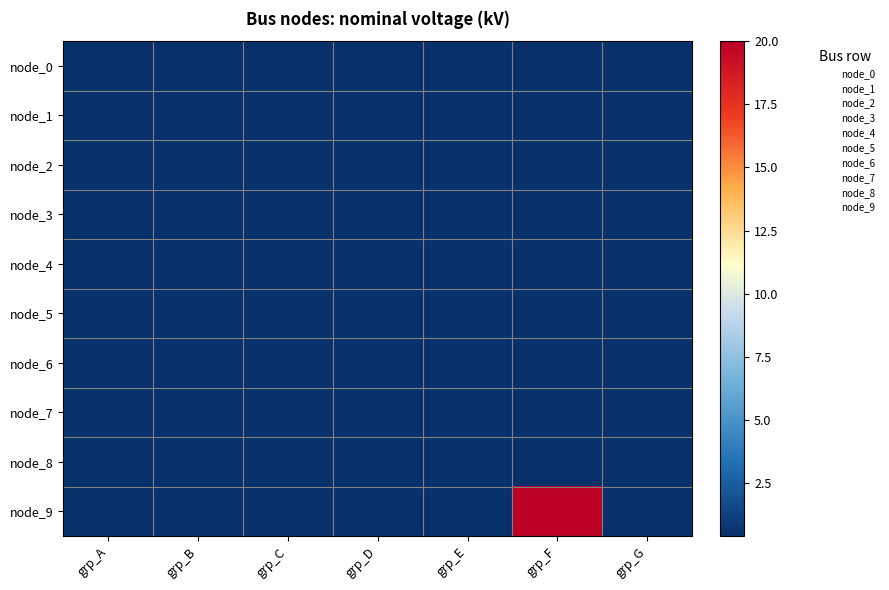

Which series changed the most between grp_B and grp_D?

node_0